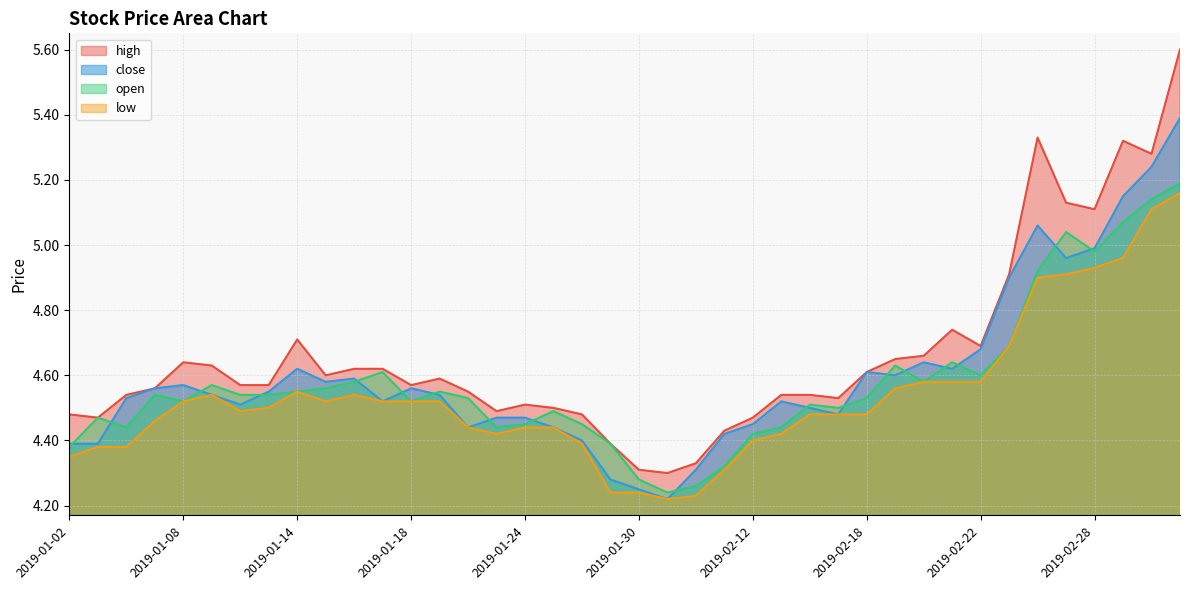

Between 2019-01-30 and 2019-02-12, which series saw the biggest shift?

close